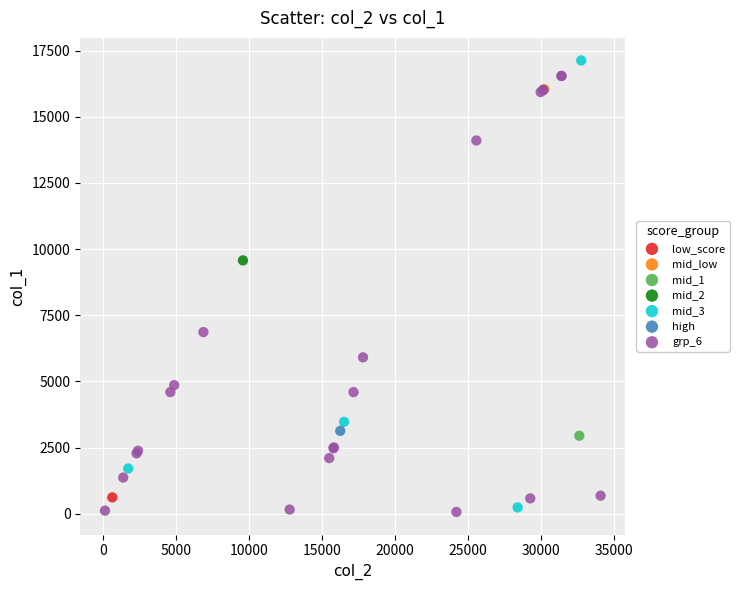

What are all the series names shown in the legend?

low_score, mid_low, mid_1, mid_2, mid_3, high, grp_6